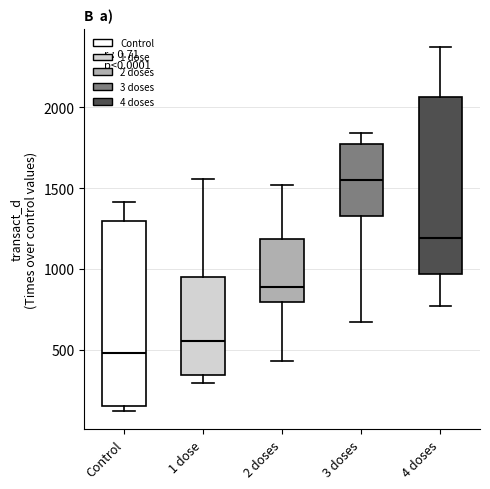

Where does the median line of the box for 1 dose sit on the y-axis? The values are not printed on the chart, so give them approximately, as read against the axis.

550